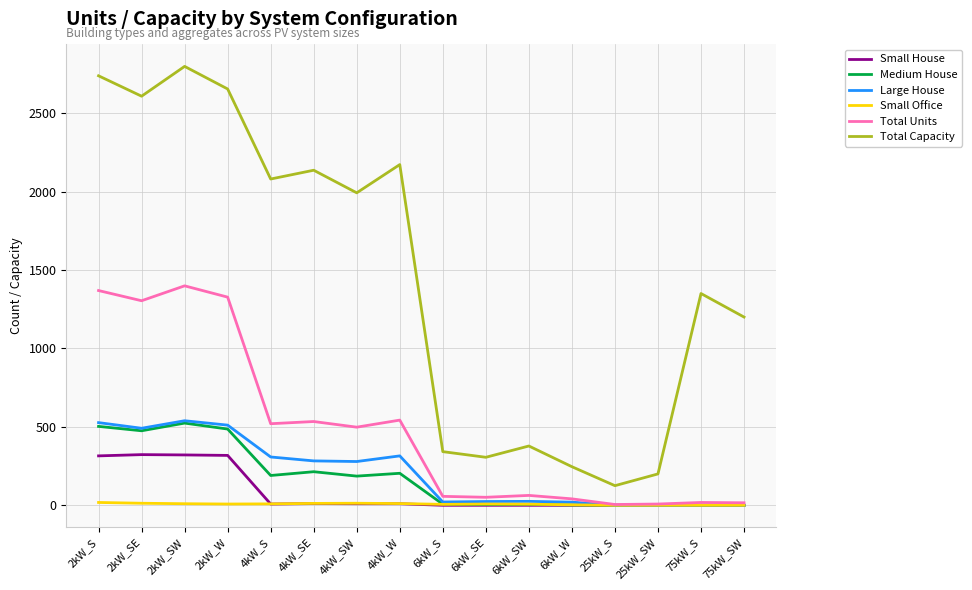

The value of Total Capacity at 6kW_W is 246. True or false?

True